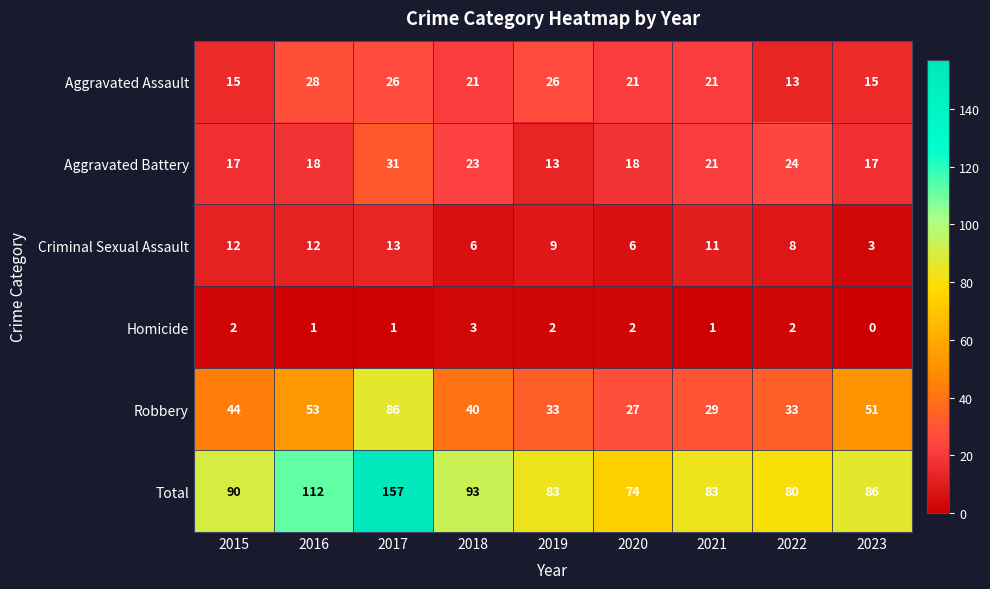

Which label corresponds to the smallest value in the chart?

2023